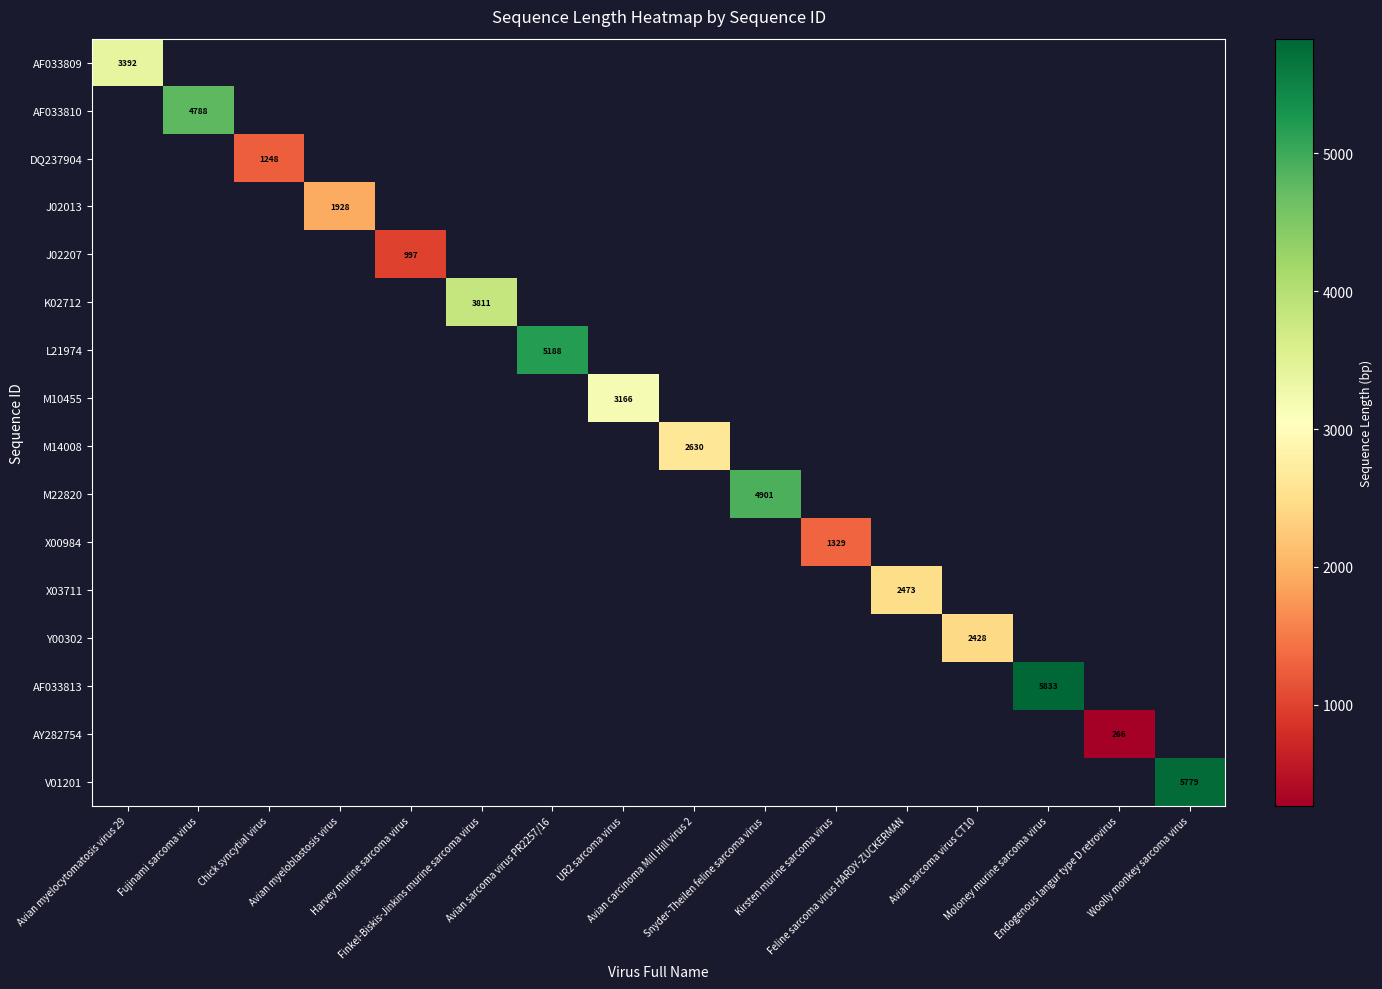

What is the smallest value displayed?

266.0